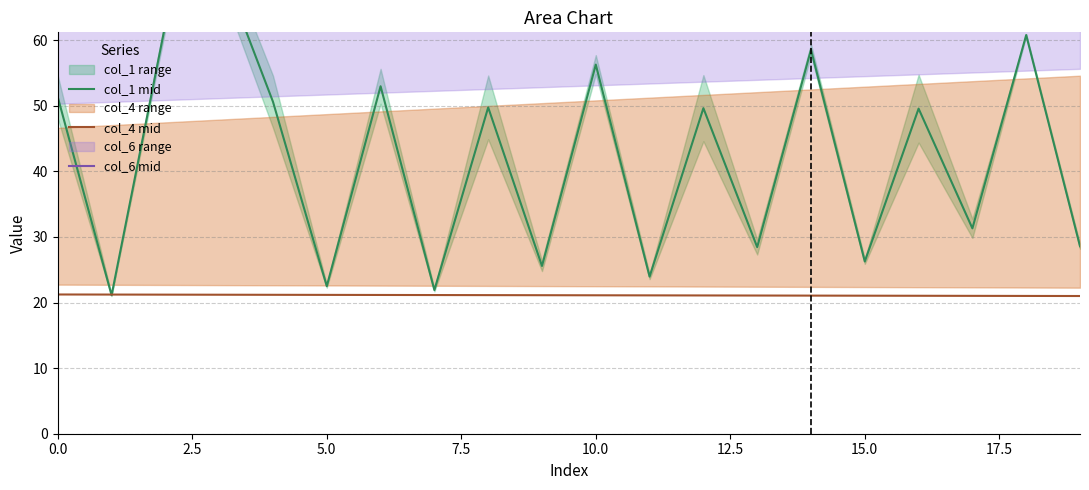

True or false: col_6 mid and col_4 mid cross at least once.

False